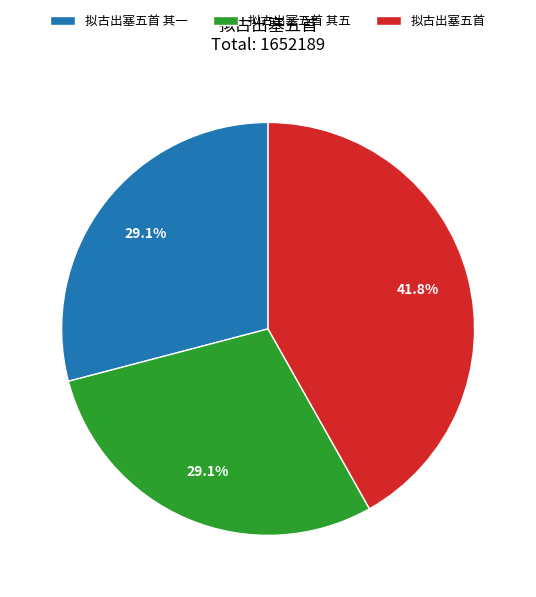

Is it true that 拟古出塞五首 其一 is 23% of the pie?

False